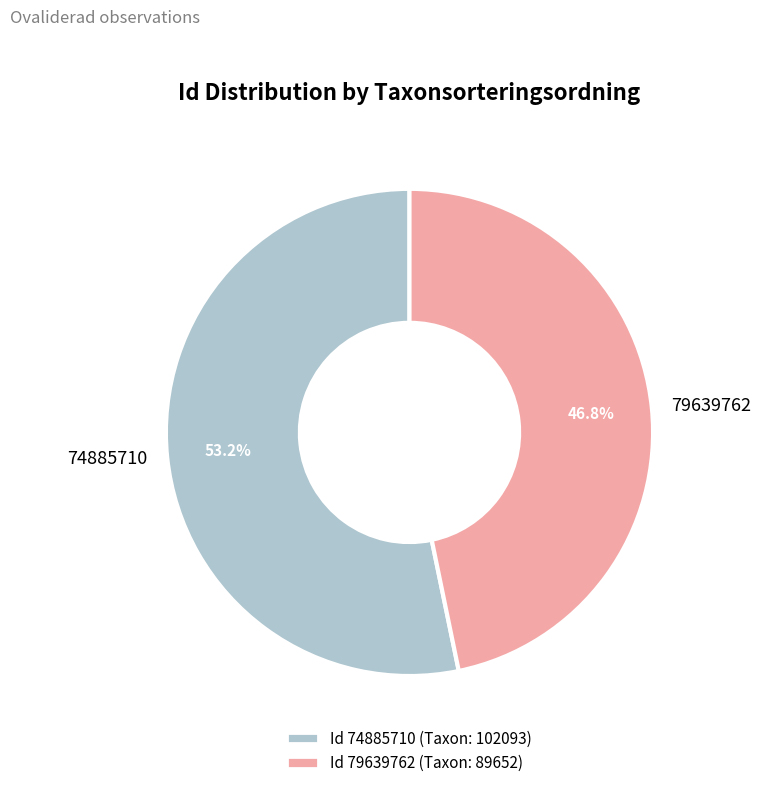

How many segments does this pie chart have?

2